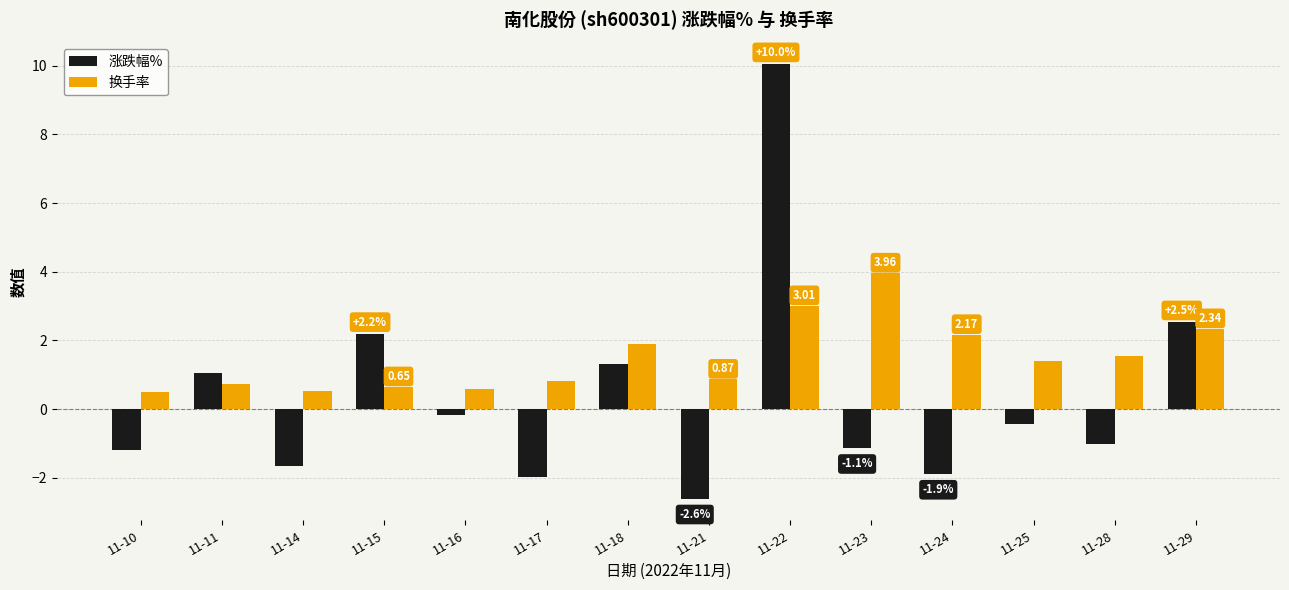

Count the number of data series in this chart.

2